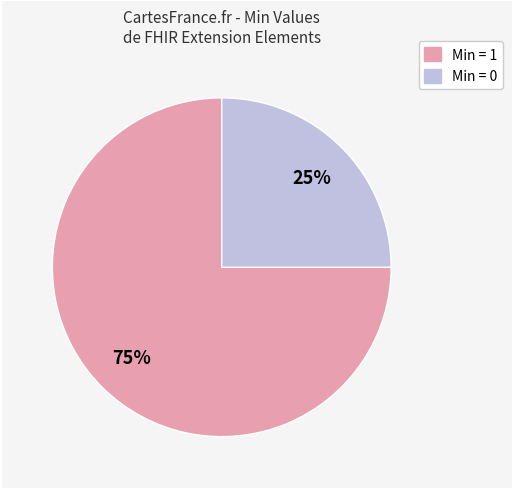

Is there a majority slice in this chart?

Yes